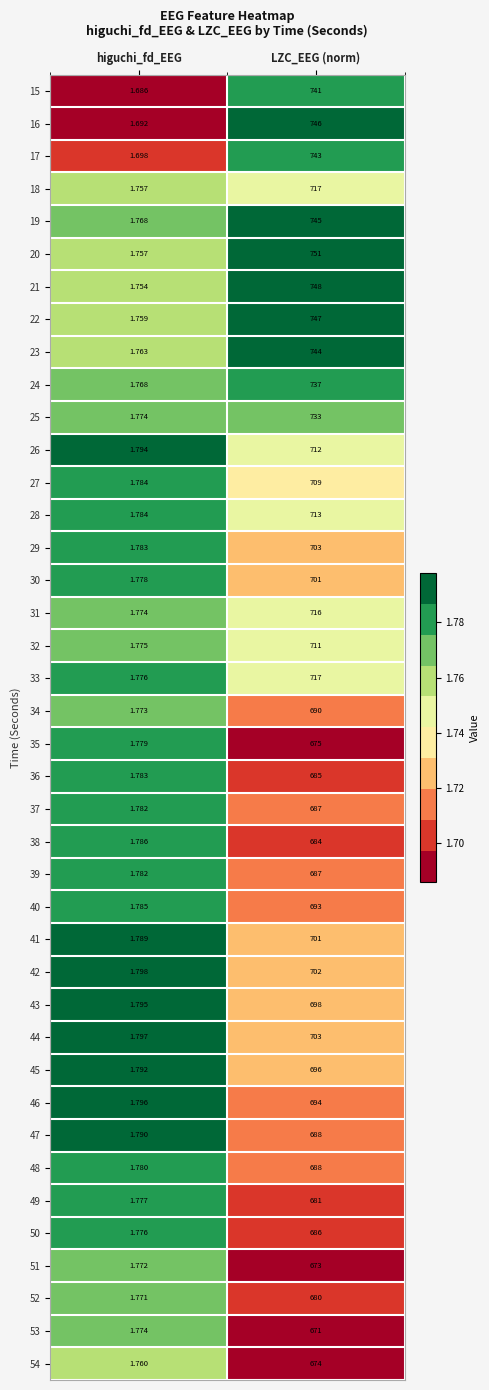

Which category has the lowest value across all series?

higuchi_fd_EEG